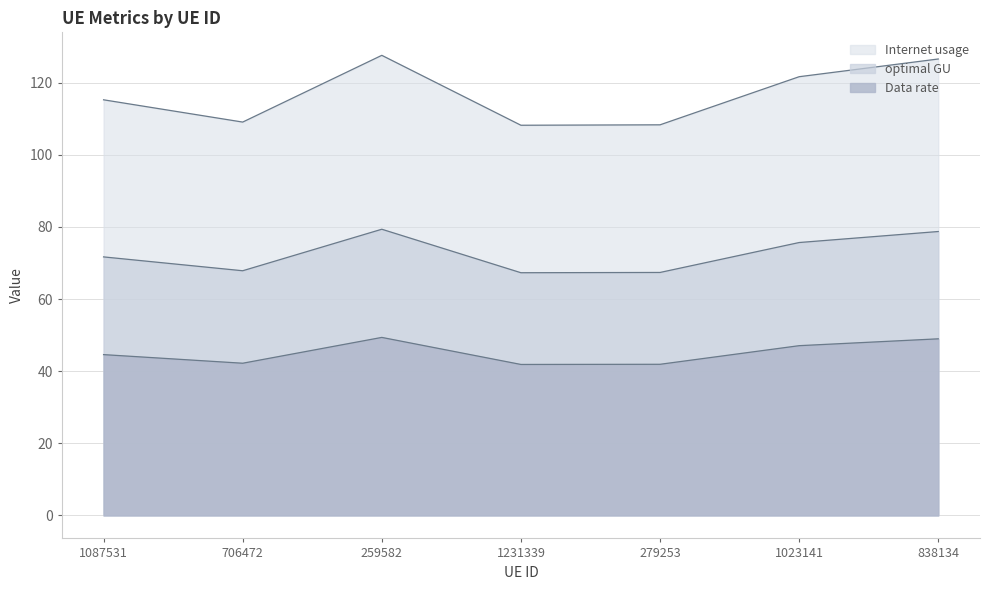

What is the maximum value shown in the chart?

127.6